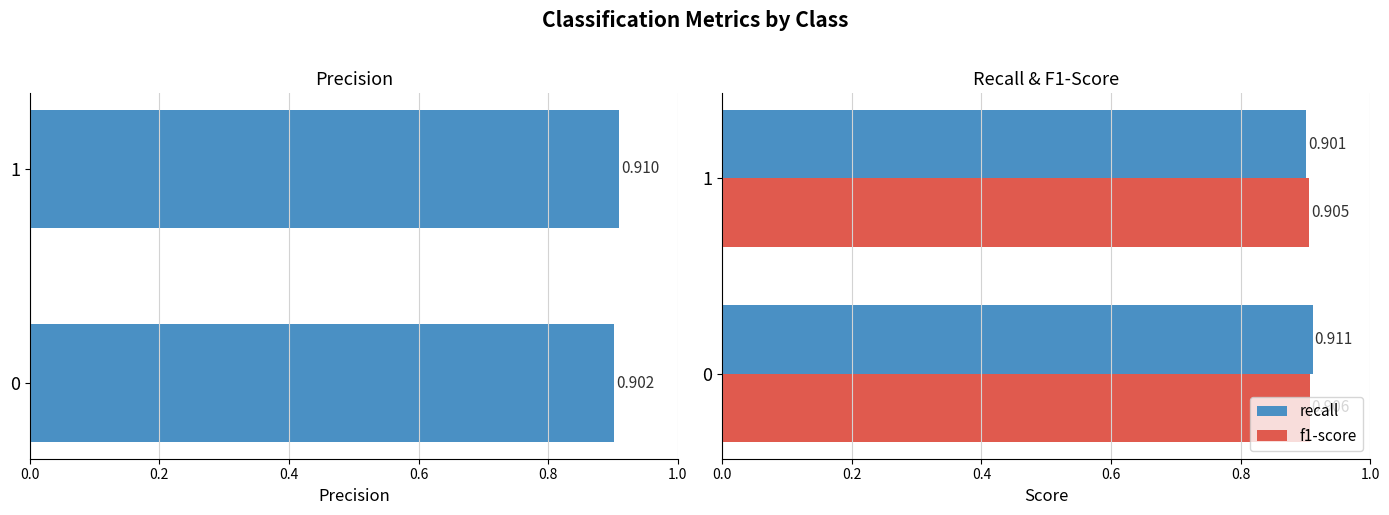

What is the value of the recall bar at the 1st from the left?

0.9